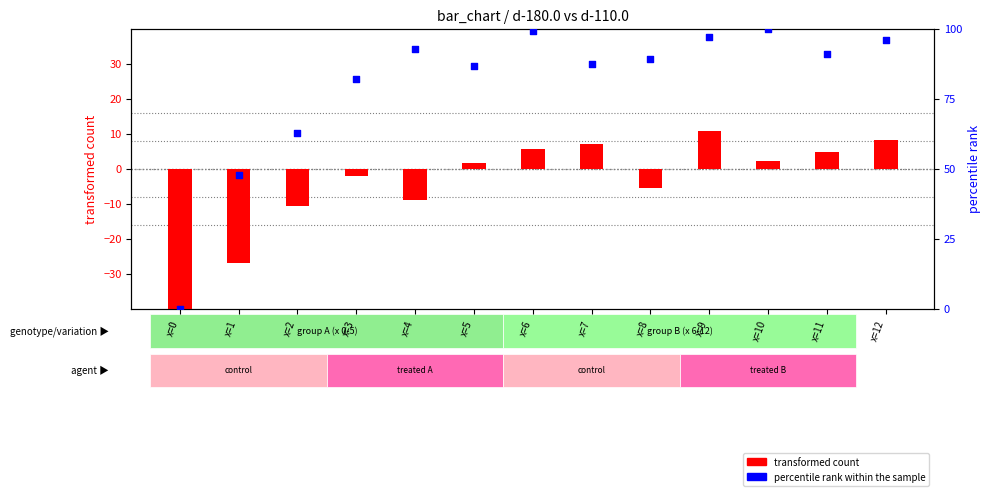

Which series contains the lowest Y value?

transformed count